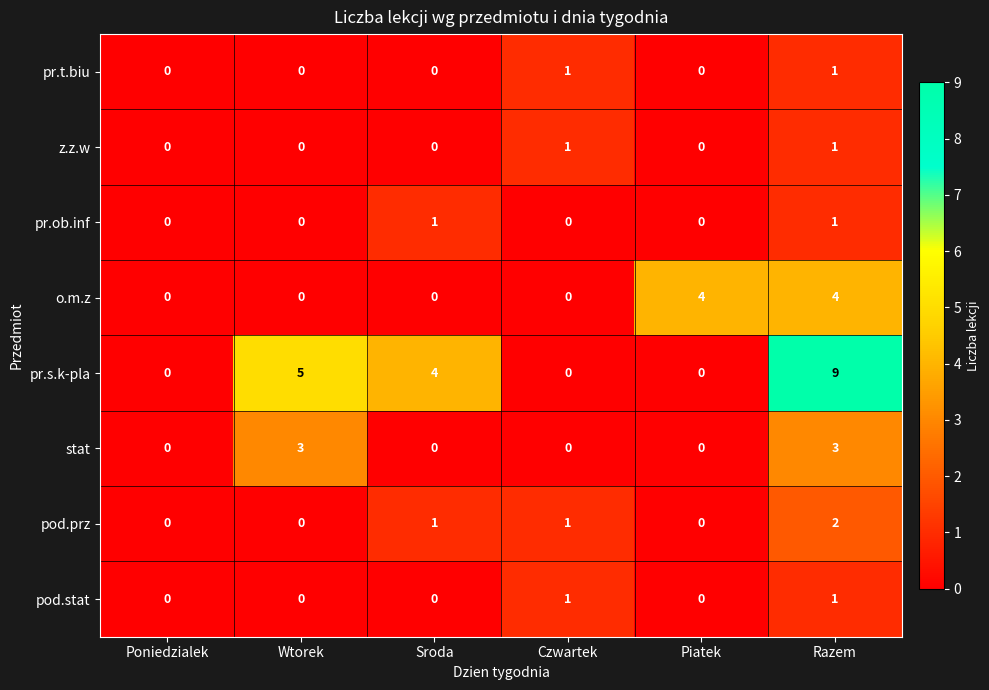

What is the greatest value displayed?

9